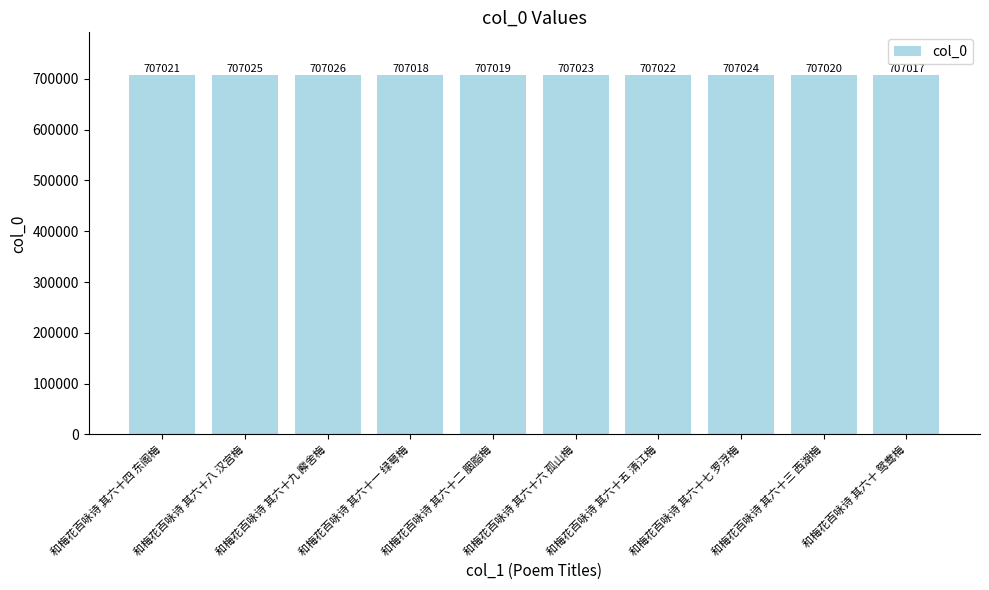

Where is the data nearest to the value 707021?

和梅花百咏诗 其六十四 东阁梅